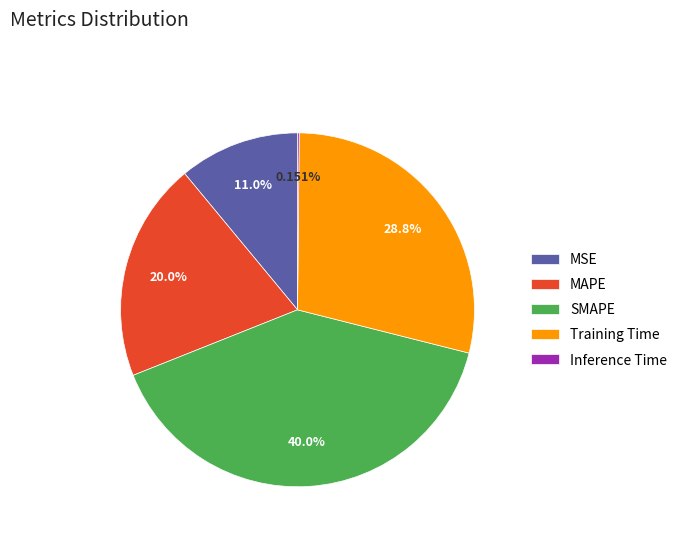

Is the sum of SMAPE and Training Time greater than half?

Yes